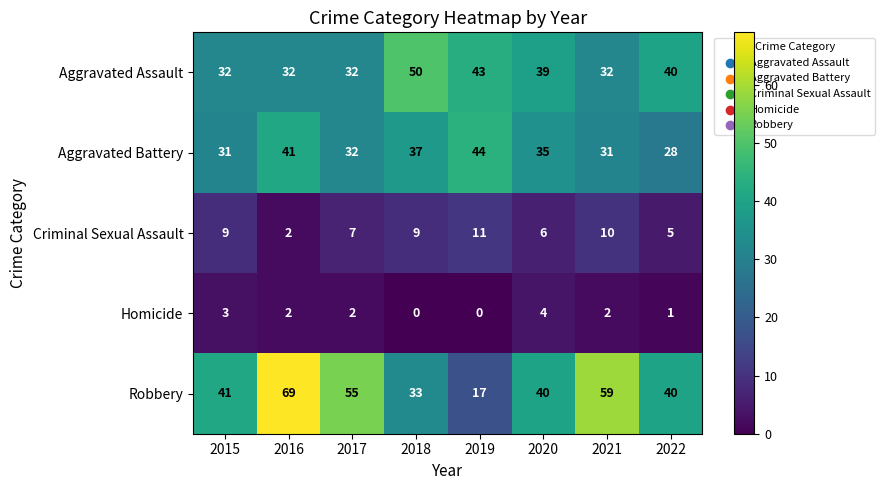

The Robbery series shows 31 at 2019. True or false?

False